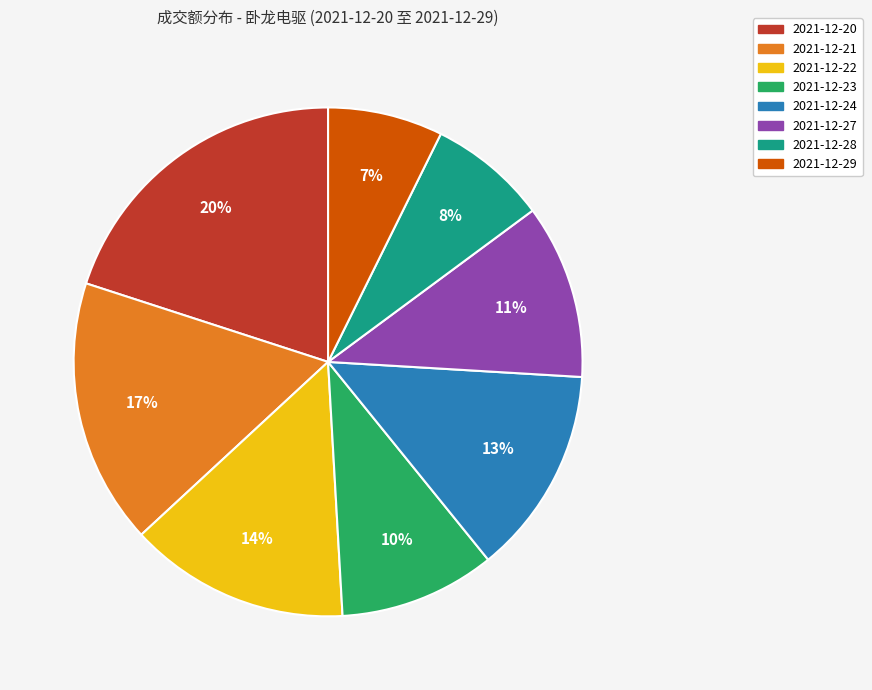

To the nearest percent, what is the difference between the 2021-12-22 and 2021-12-27 slice percentages?

3%